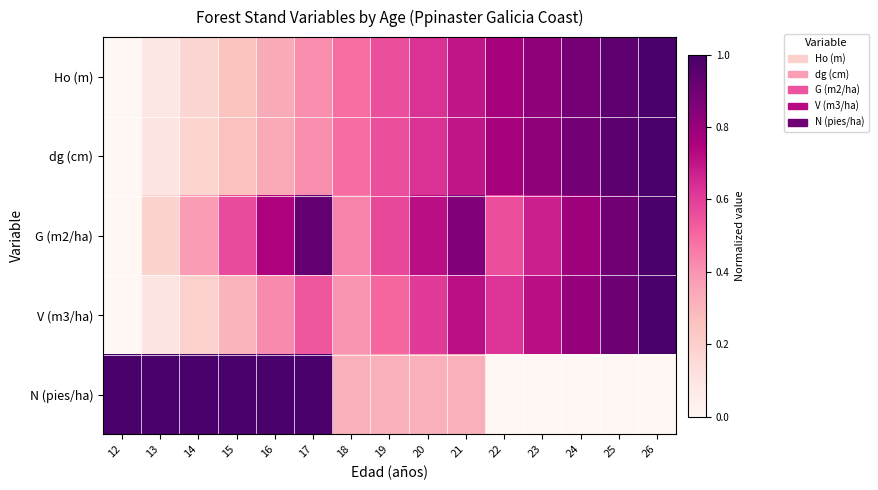

Between 16 and 17, which series saw the biggest shift?

G (m2/ha)